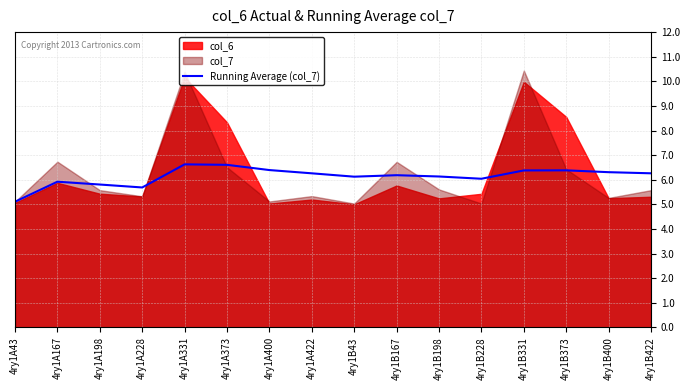

What is the highest value of the Running Average (col_7) series?

6.6